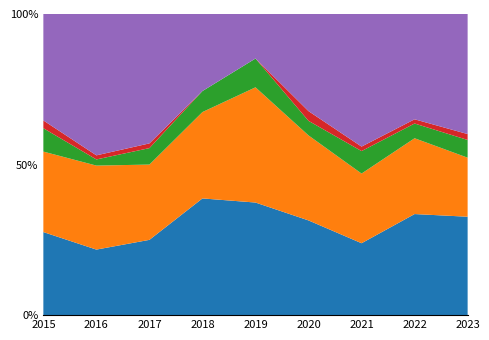

What is the sum of the Homicide values at 2016 and 2015?

5